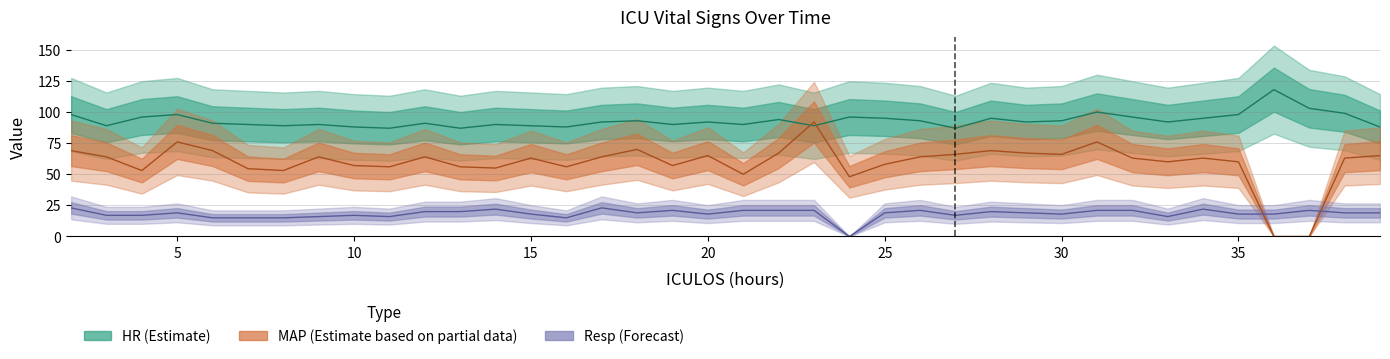

What is the difference between the HR values at 27 and 25?

8.0